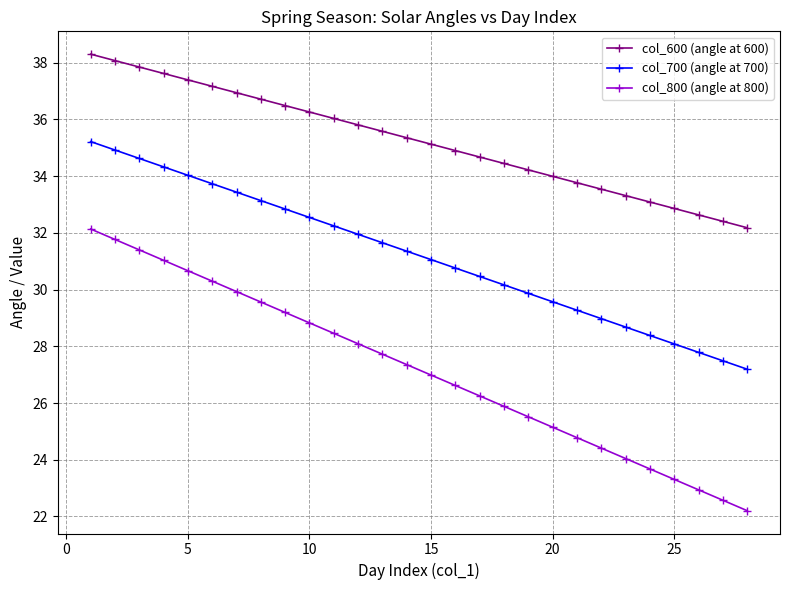

True or false: col_700 (angle at 700) and col_600 (angle at 600) cross at least once.

False